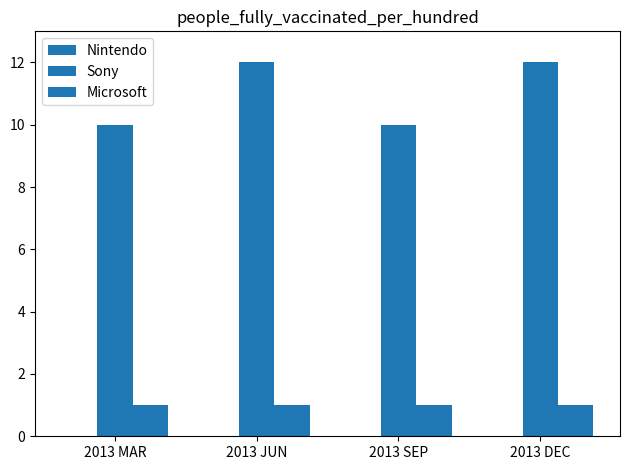

How many bars are there in total?

8